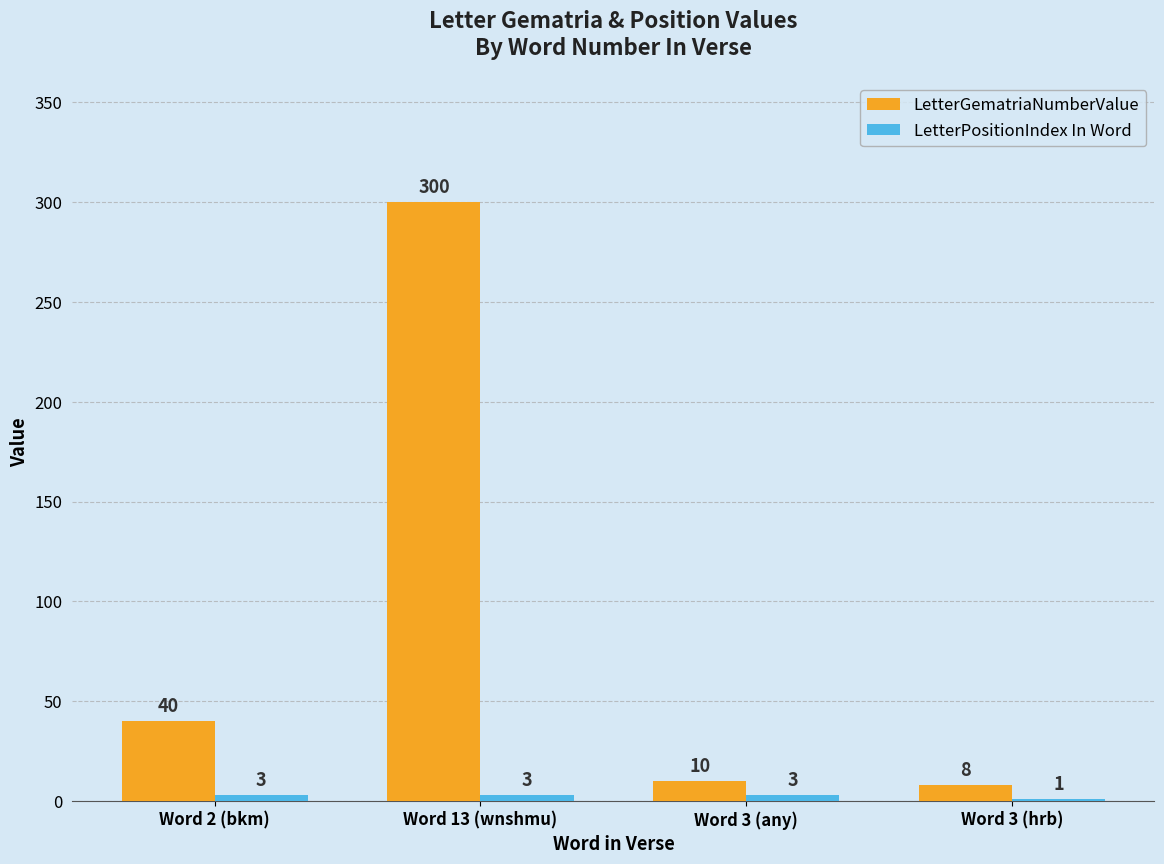

Which label corresponds to the largest value in the chart?

Word 13 (wnshmu)